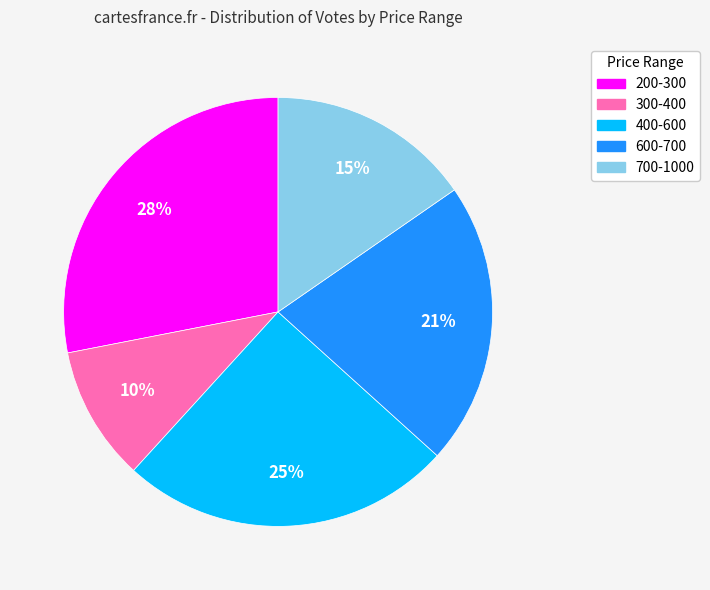

Is there a majority slice in this chart?

No